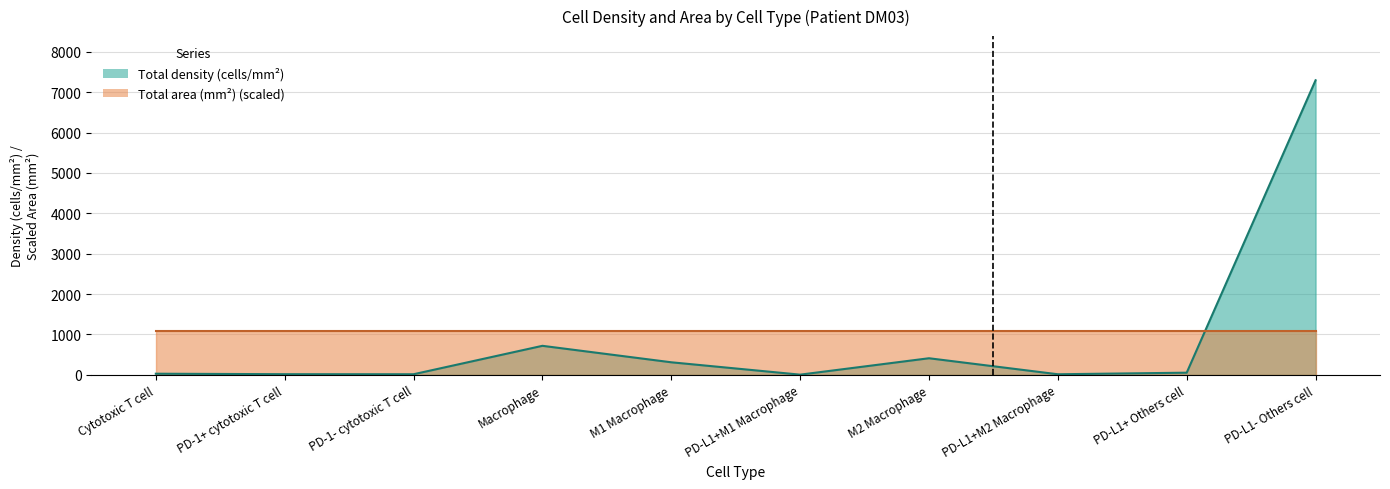

What is the average value?

884.2